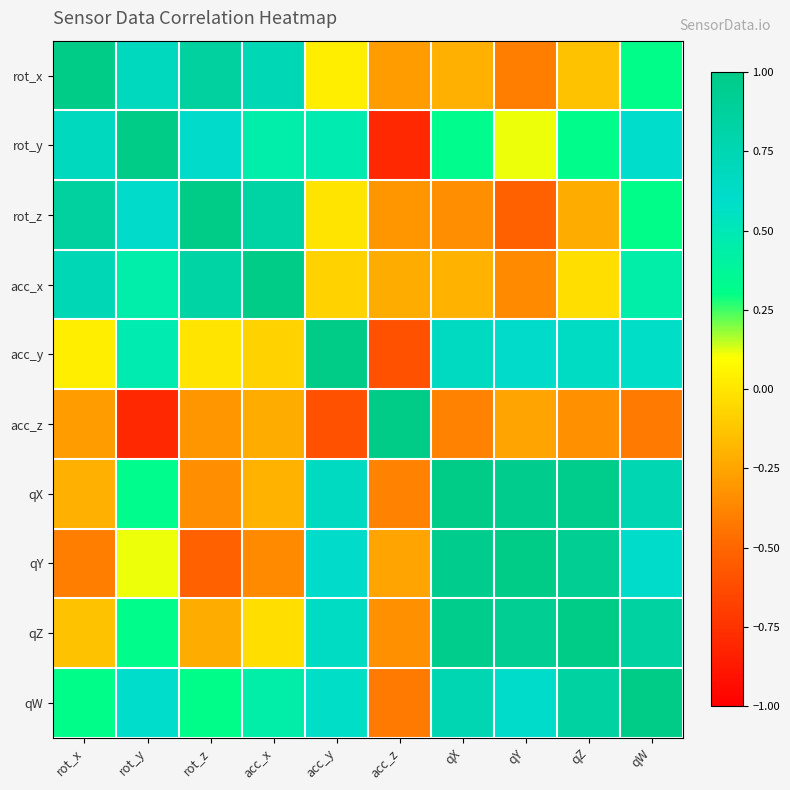

Which series has the largest range (max minus min)?

rot_y